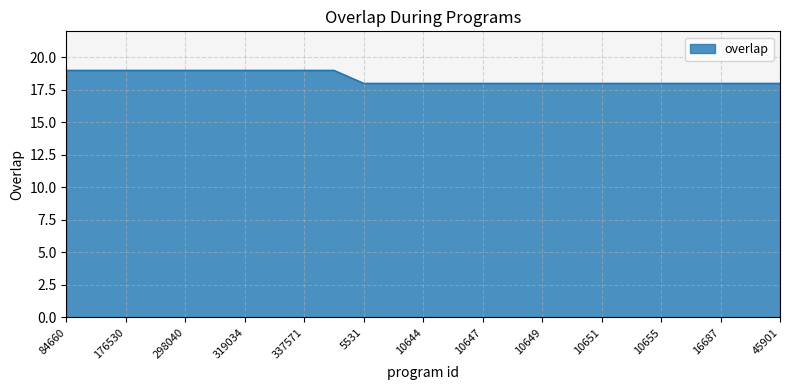

What is the greatest value displayed?

19